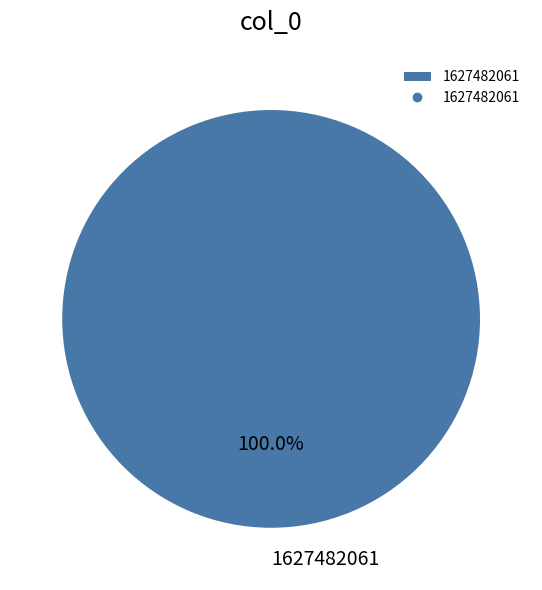

Rank the categories by value from lowest to highest.

1627482061